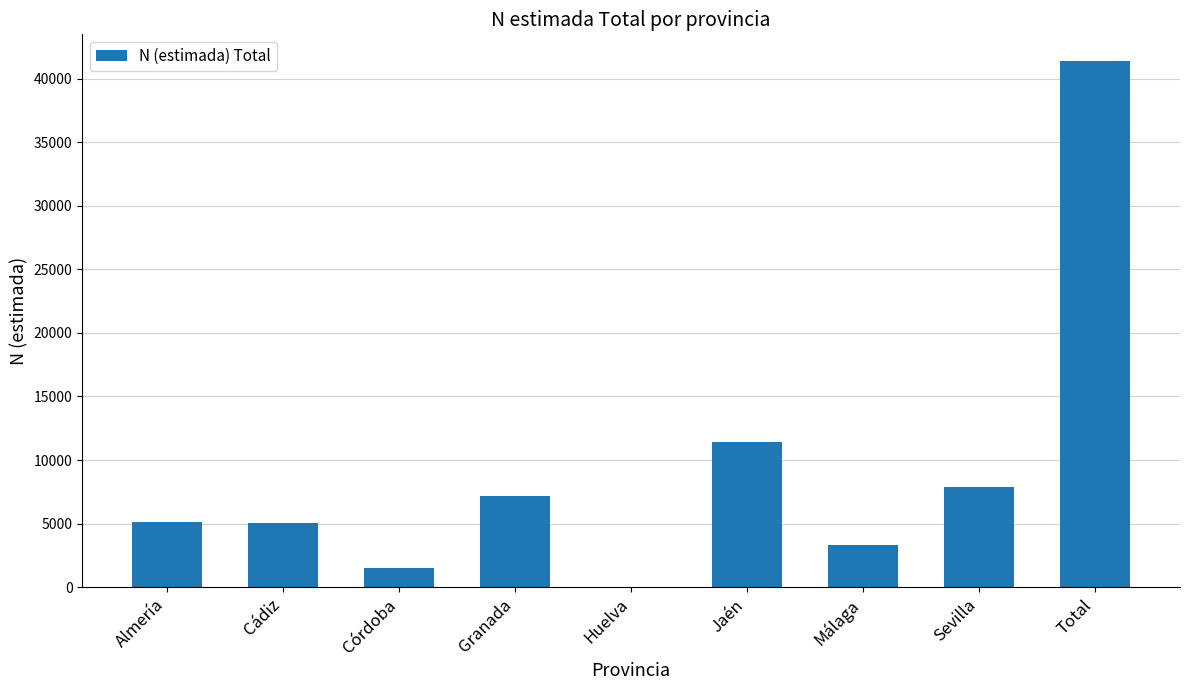

What is the change in value from Almería to Total?

+36310